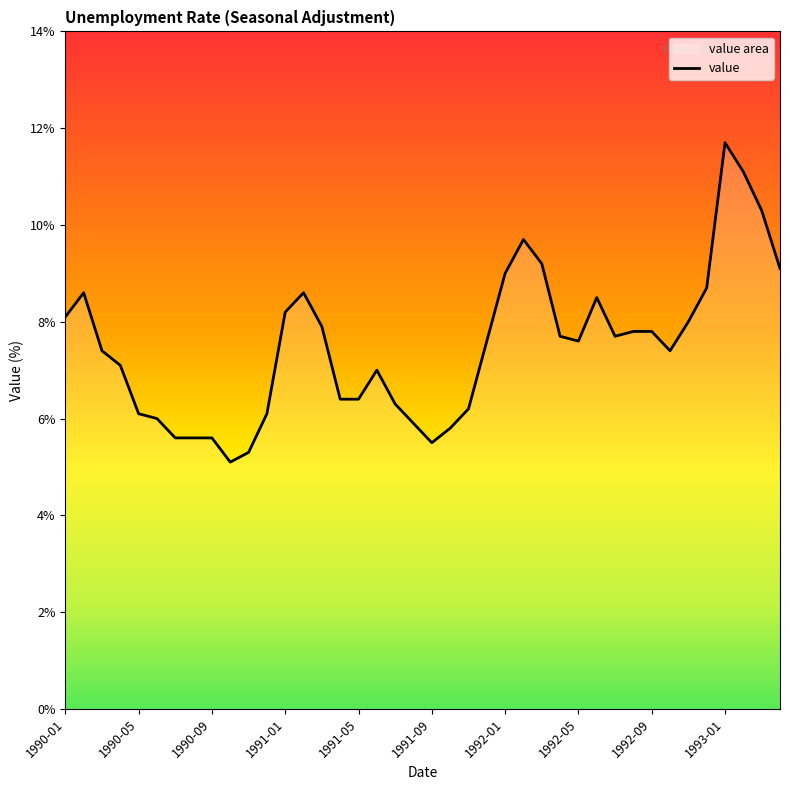

Read the value at 14.

7.9